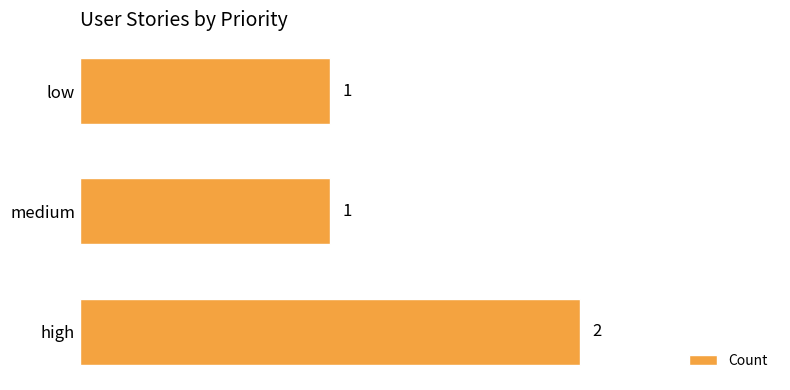

Which label corresponds to the largest value in the chart?

high